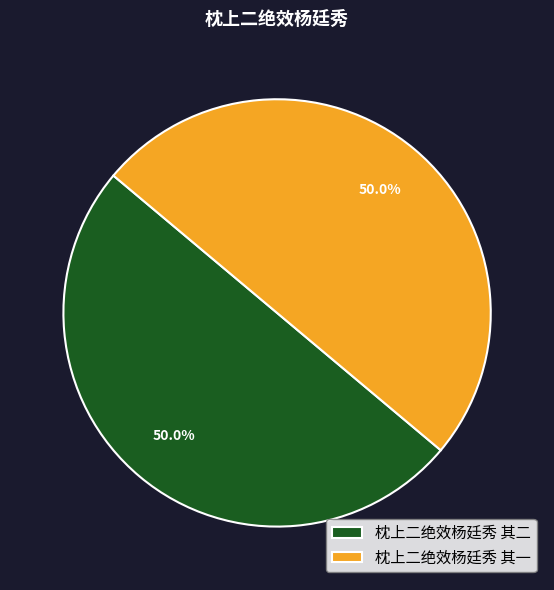

What percentage is NOT represented by 枕上二绝效杨廷秀 其一?

50.0%